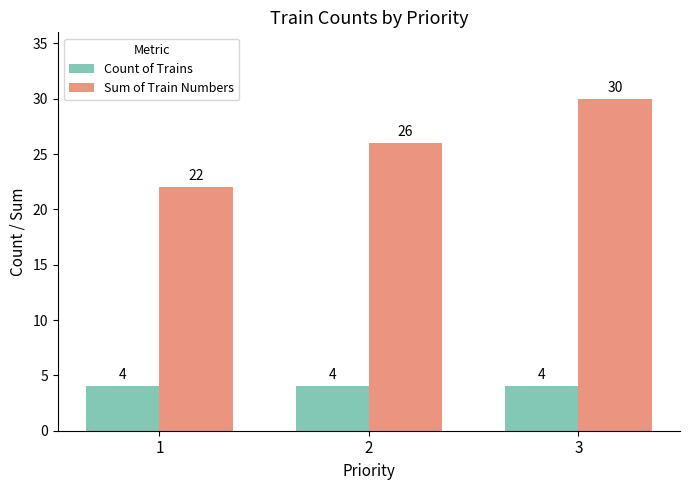

At how many categories does at least one series exceed 16?

3